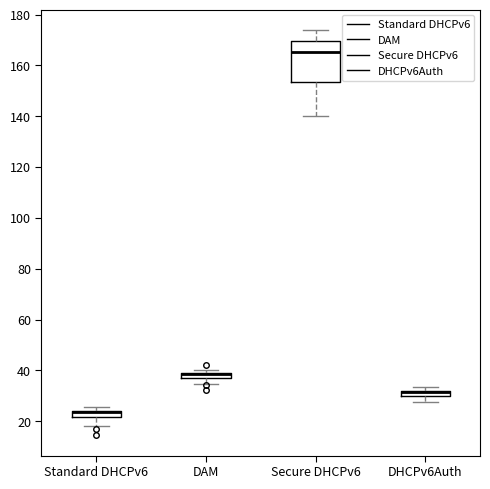

Which box is the tallest, from its lower edge to its upper edge?

Secure DHCPv6